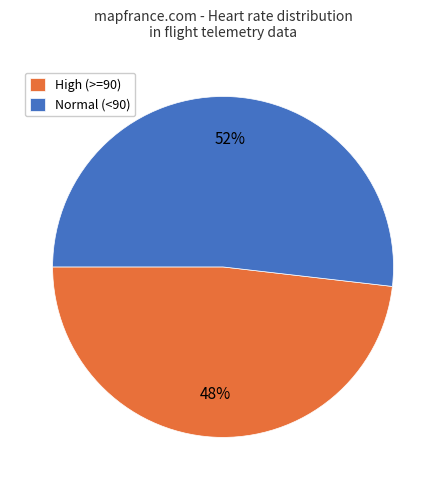

Is the sum of Normal (<90) and High (>=90) greater than half?

Yes